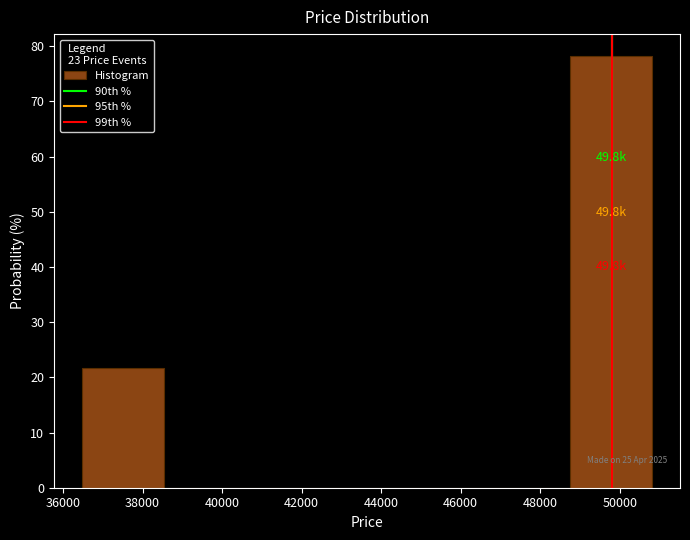

Over which range of the x-axis is the bar tallest?

48800 to 50800